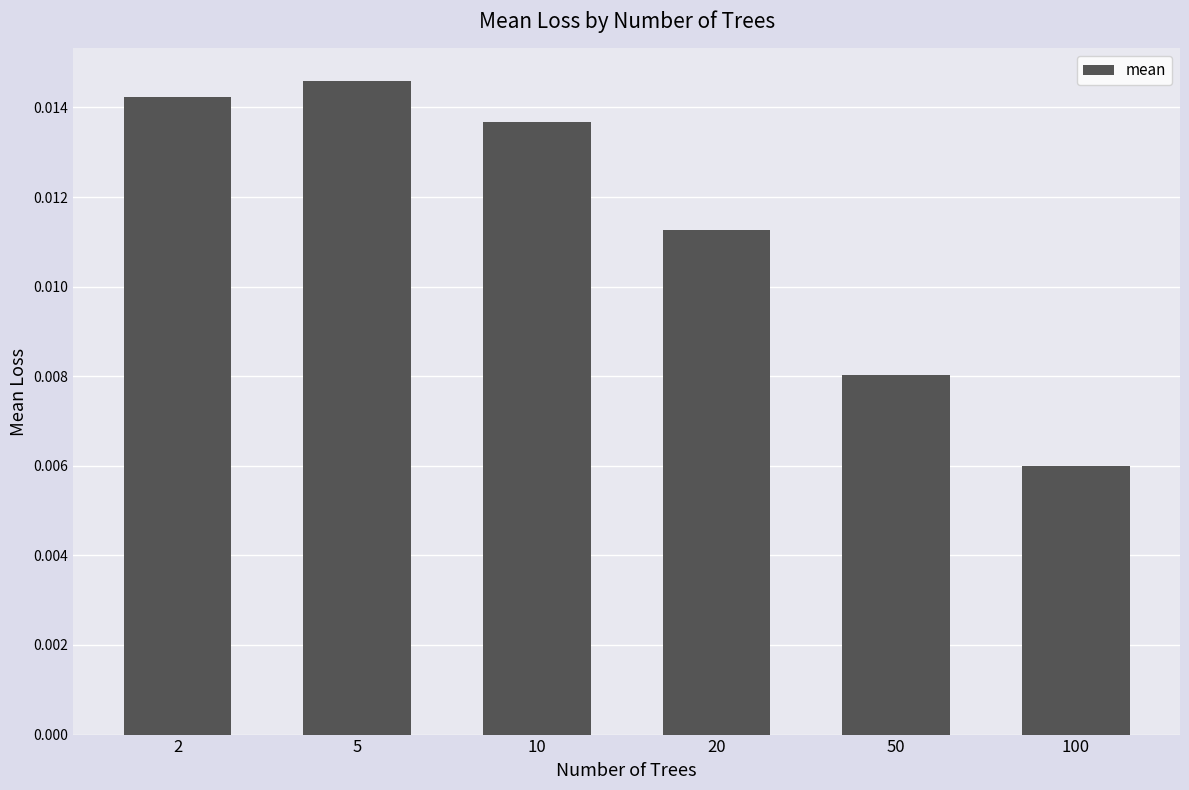

Between 100 and 10, which is larger?

10